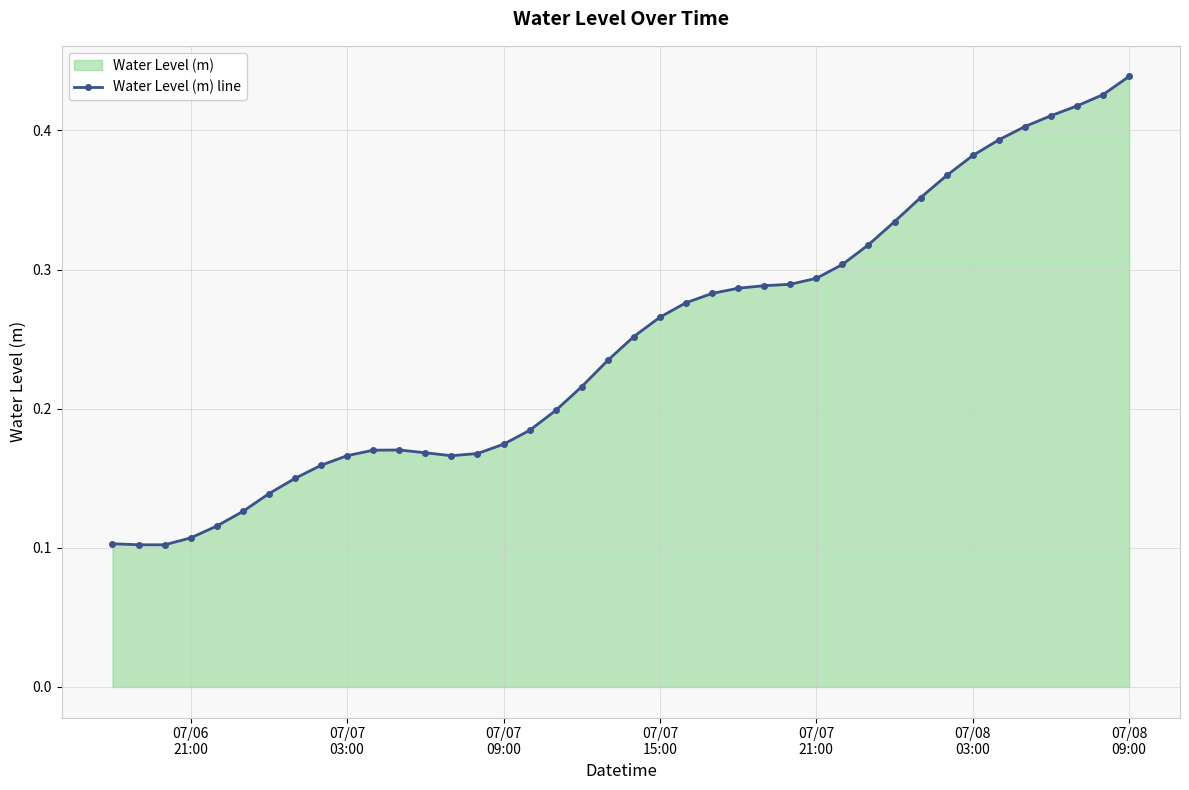

How many values are between 0 and 1?

40